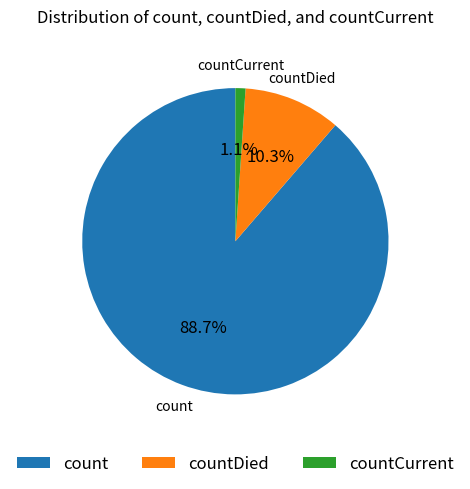

Between count and countCurrent, which is larger?

count